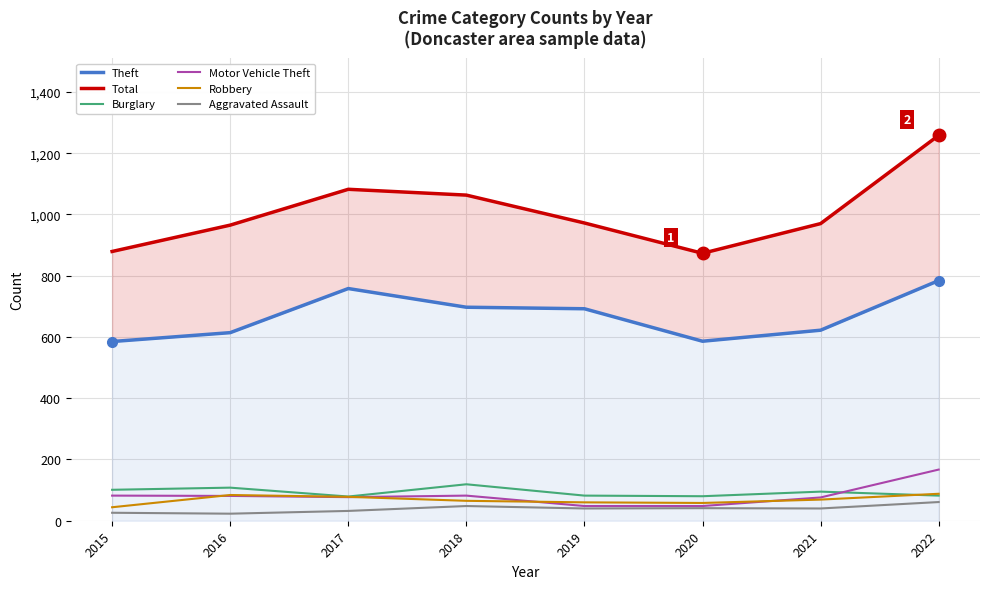

What is the value of the Total point at the 5th from the left?

972